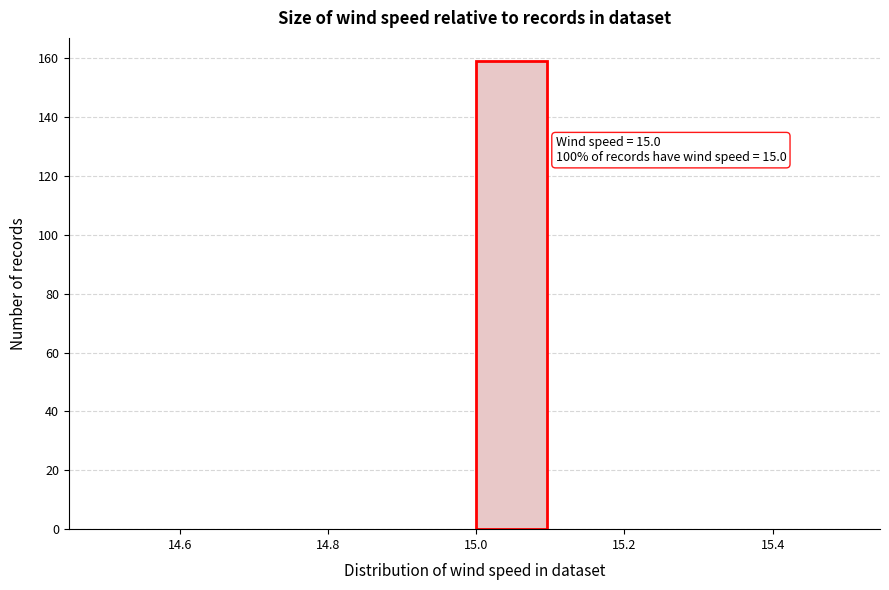

Which range on the x-axis has the tallest bar?

15.0 to 15.1